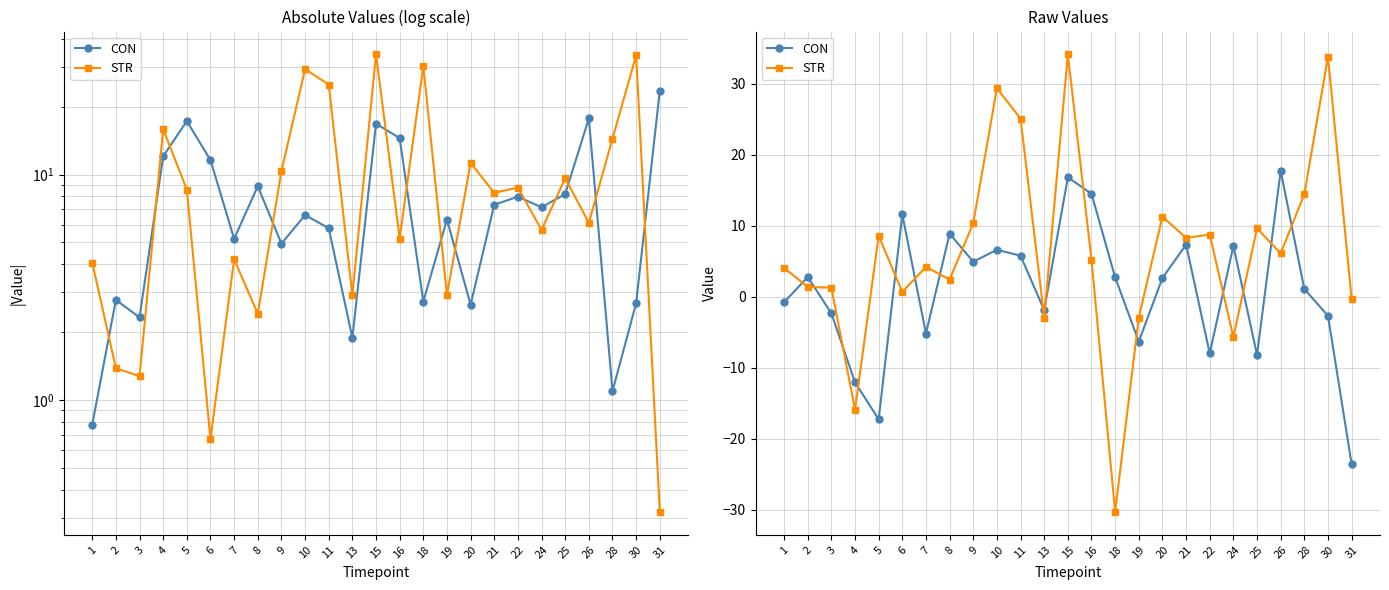

What is the value of the CON point at the 15th from the left?

2.7